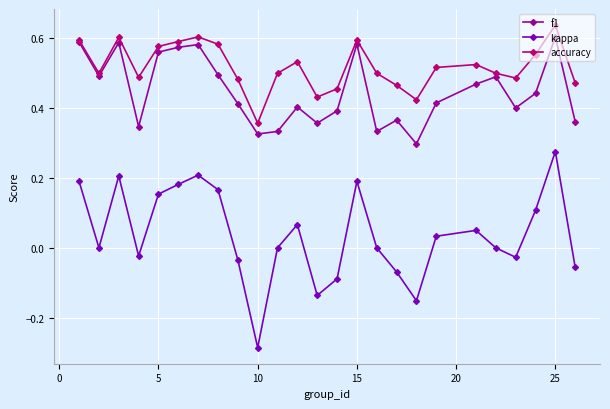

True or false: accuracy and kappa cross at least once.

False